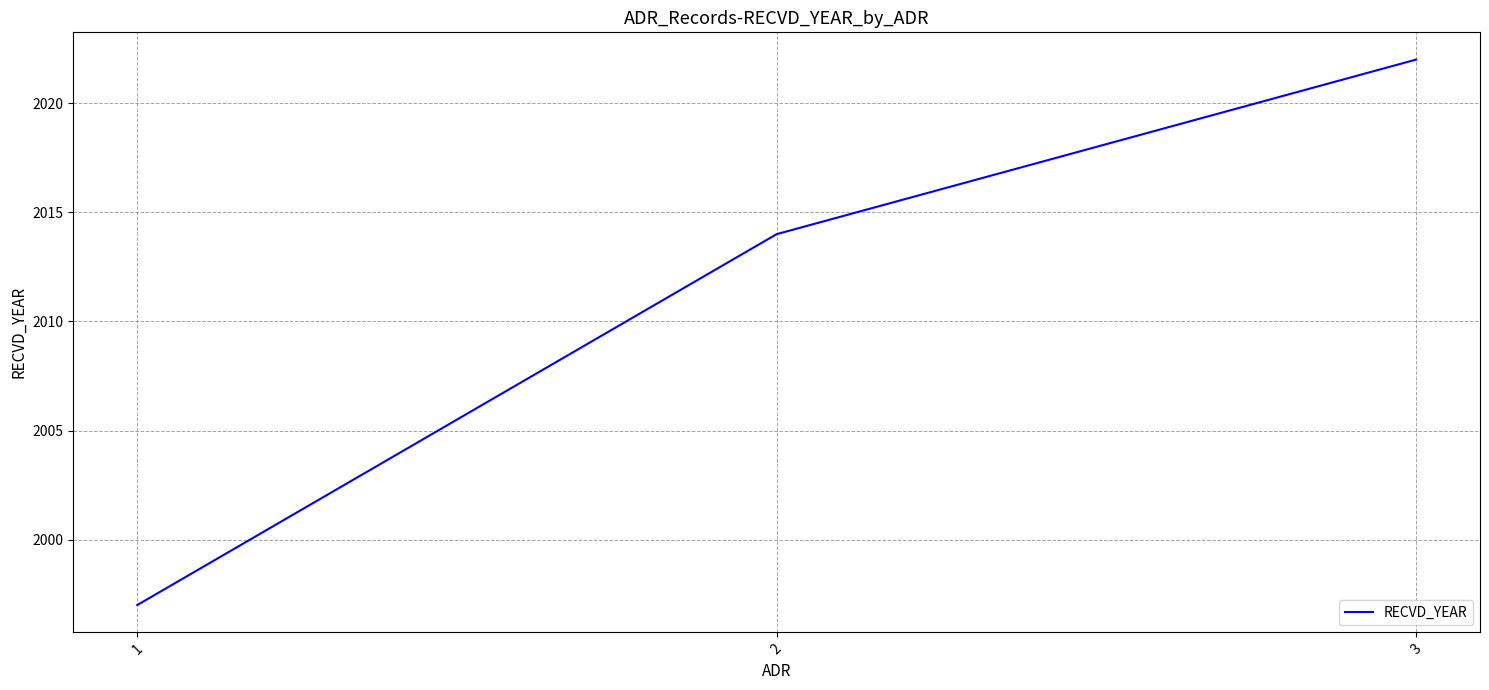

What is the average value?

2011